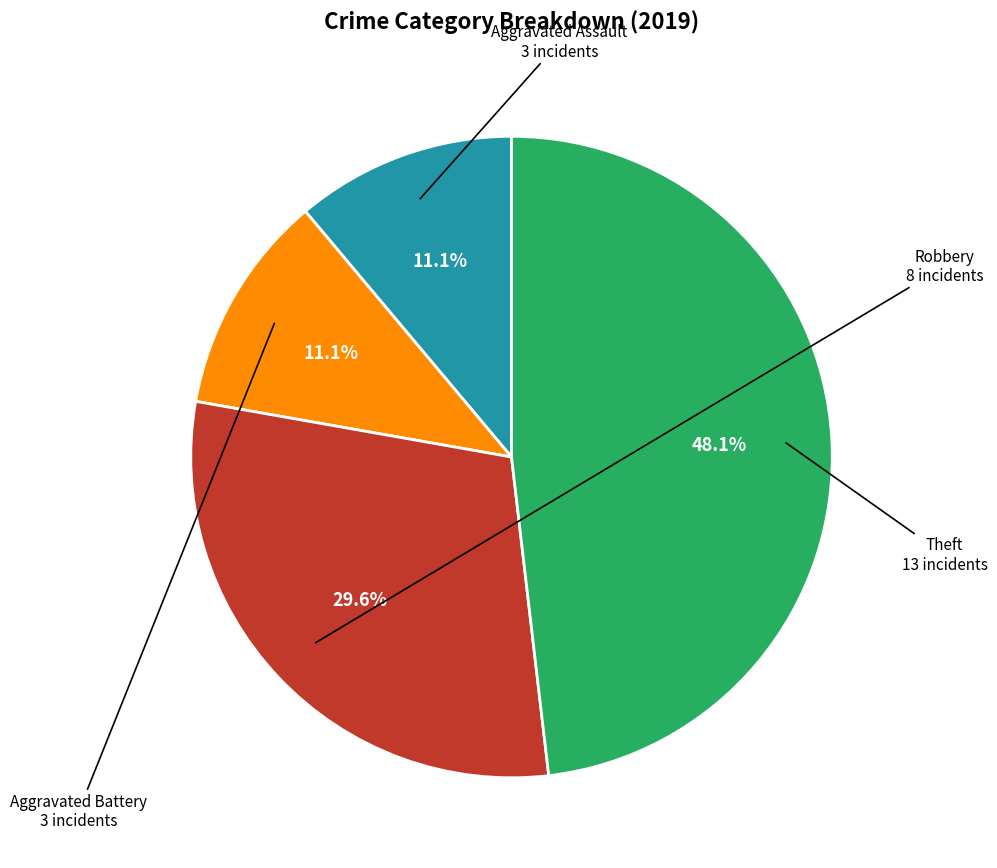

Is there any slice that represents more than half of the pie?

No